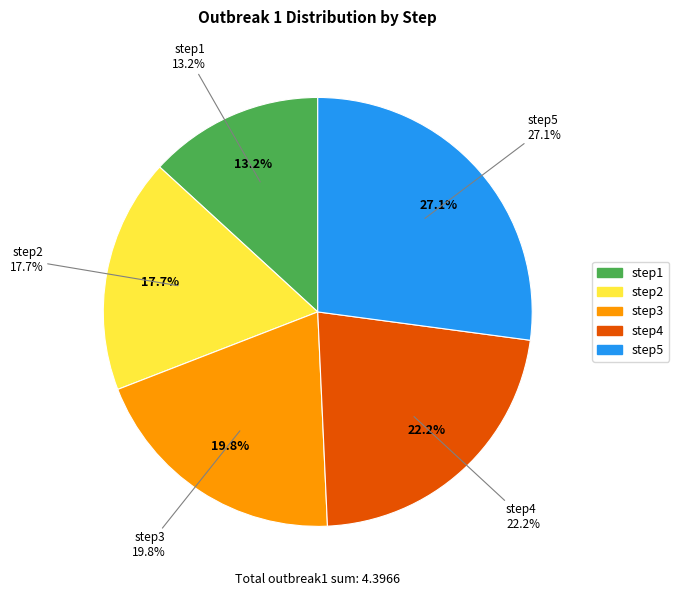

Which slice is the largest?

step5